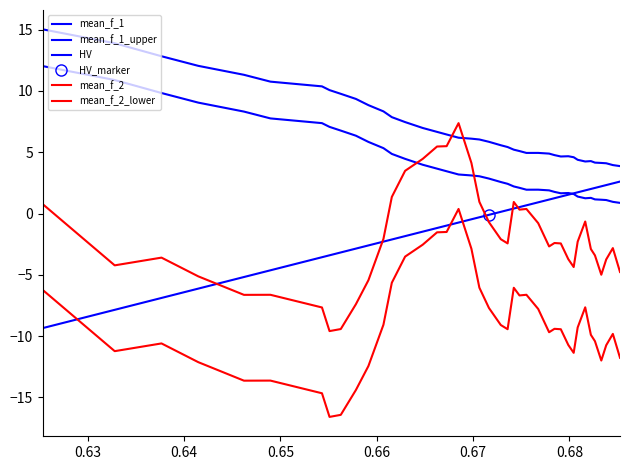

Reading left to right, what are all the values shown in this chart?

mean_f_1: 12.0	10.9	9.8	9.0	8.3	7.8	7.4	7.1	6.8	6.3	5.8	5.3	4.9	4.5	4.0	3.7	3.4	3.2	3.1	3.0	2.8	2.6	2.4	2.2	2.1	1.9	1.9	1.9	1.8	1.7	1.7	1.6	1.4	1.2	1.3	1.2	1.1	1.1	1.0	0.9
mean_f_1_upper: 15.0	13.9	12.8	12.0	11.3	10.8	10.4	10.1	9.8	9.3	8.8	8.3	7.9	7.5	7.0	6.7	6.4	6.2	6.1	6.0	5.8	5.6	5.4	5.2	5.1	4.9	4.9	4.9	4.8	4.7	4.7	4.6	4.4	4.2	4.3	4.2	4.1	4.1	4.0	3.9
HV: -9.3	-7.9	-6.9	-6.1	-5.2	-4.6	-3.6	-3.4	-3.2	-2.9	-2.6	-2.3	-2.1	-1.8	-1.5	-1.2	-1.0	-0.7	-0.5	-0.3	-0.1	0.1	0.3	0.4	0.5	0.7	0.9	1.1	1.2	1.4	1.5	1.6	1.7	1.9	2.0	2.1	2.2	2.3	2.5	2.6
mean_f_2: 0.7	-4.2	-3.6	-5.1	-6.6	-6.6	-7.7	-9.6	-9.4	-7.4	-5.4	-2.1	1.4	3.5	4.5	5.5	5.5	7.4	4.1	0.9	-0.7	-2.1	-2.4	0.9	0.3	0.4	-0.8	-2.7	-2.4	-2.4	-3.7	-4.4	-2.3	-0.7	-2.9	-3.4	-5.0	-3.7	-2.8	-4.8
mean_f_2_lower: -6.3	-11.2	-10.6	-12.1	-13.6	-13.6	-14.7	-16.6	-16.4	-14.4	-12.4	-9.1	-5.6	-3.5	-2.5	-1.5	-1.5	0.4	-2.9	-6.1	-7.7	-9.1	-9.4	-6.1	-6.7	-6.6	-7.8	-9.7	-9.4	-9.4	-10.7	-11.4	-9.3	-7.7	-9.9	-10.4	-12.0	-10.7	-9.8	-11.8